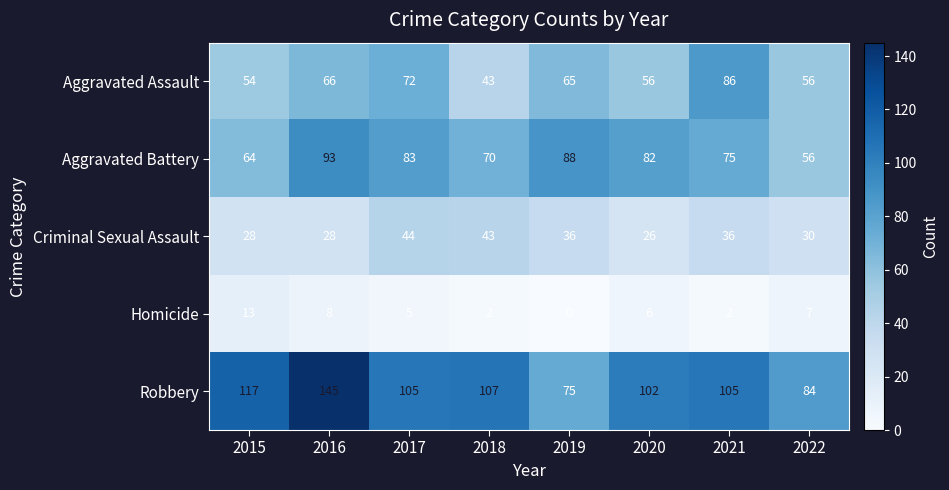

True or false: Robbery has a value of 105 at 2021.

True